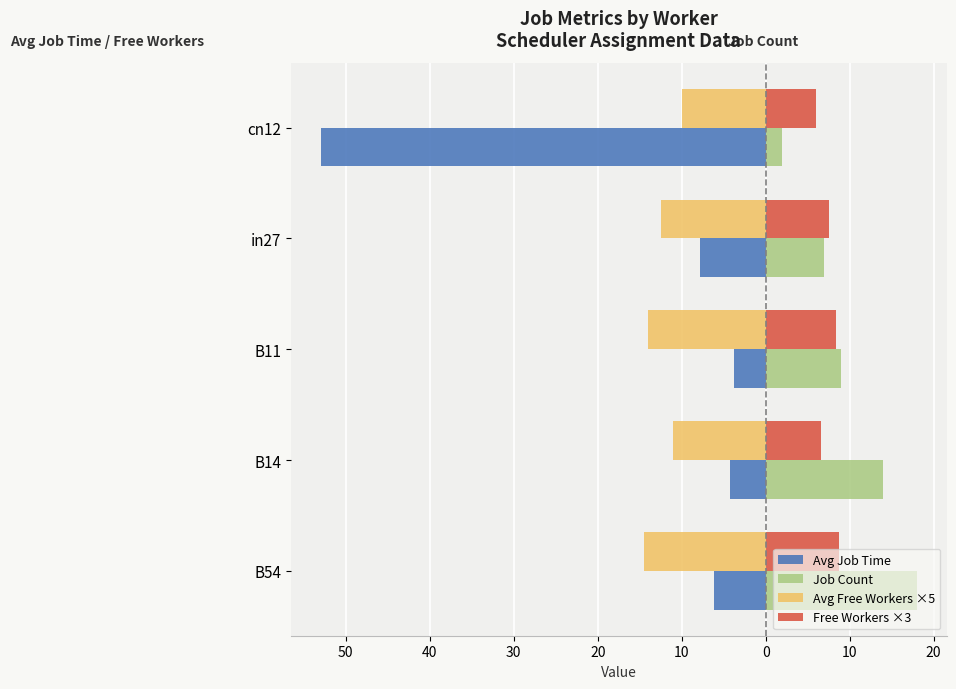

What is the value of the Job Count bar at the 3rd from the left?

9.0